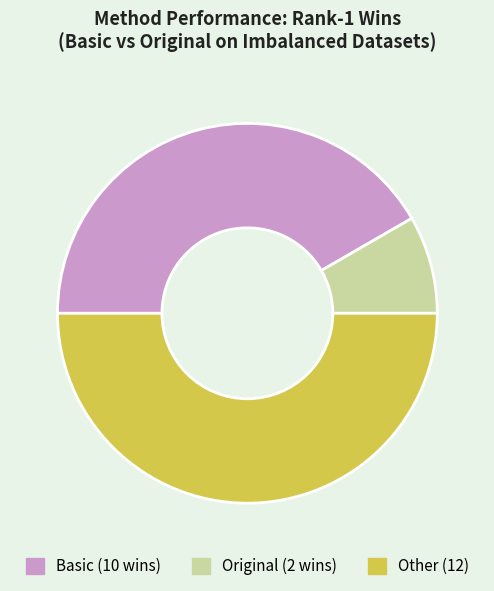

How many segments does this pie chart have?

3